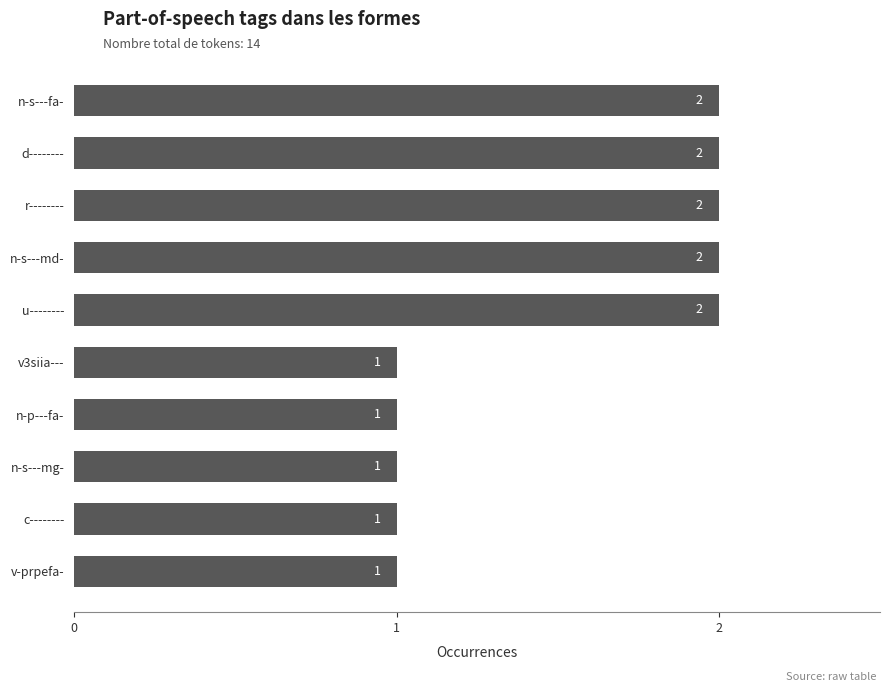

The value at v-prpefa- is 0. True or false?

False